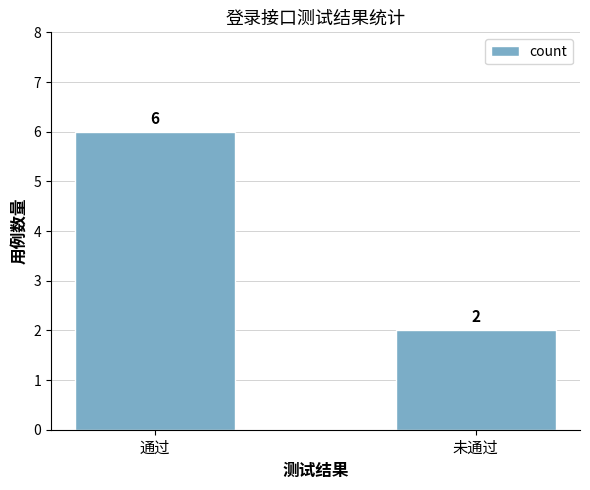

Which has a higher value, 通过 or 未通过?

通过